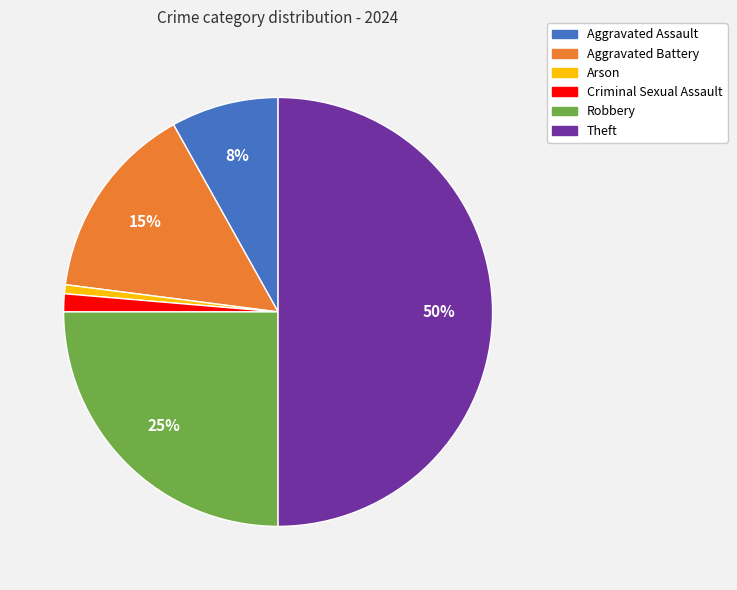

What percentage is the Robbery slice, to the nearest percent?

25%